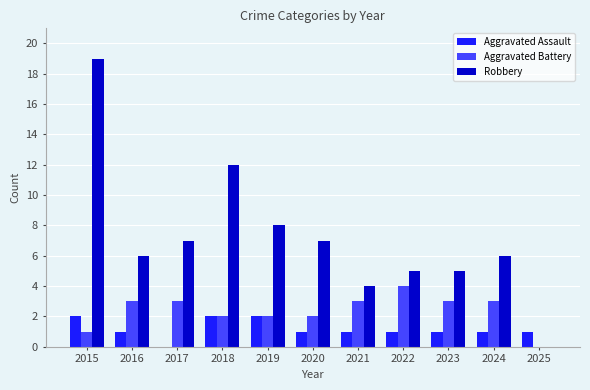

Are the bars horizontal?

No